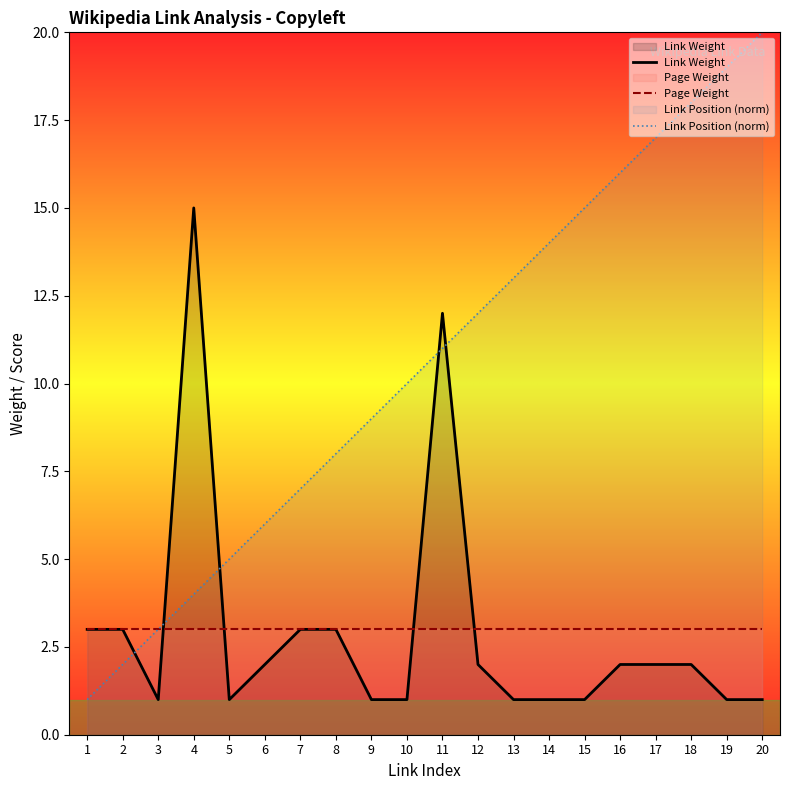

How many lines are shown in the chart?

3